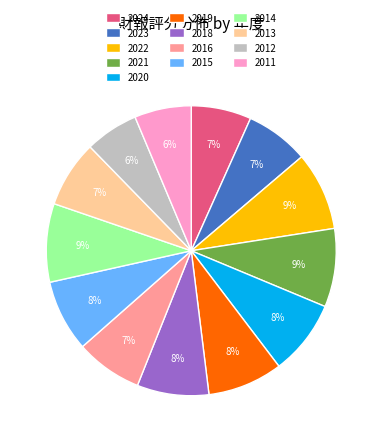

What percentage is the 2016 slice, to the nearest percent?

7%